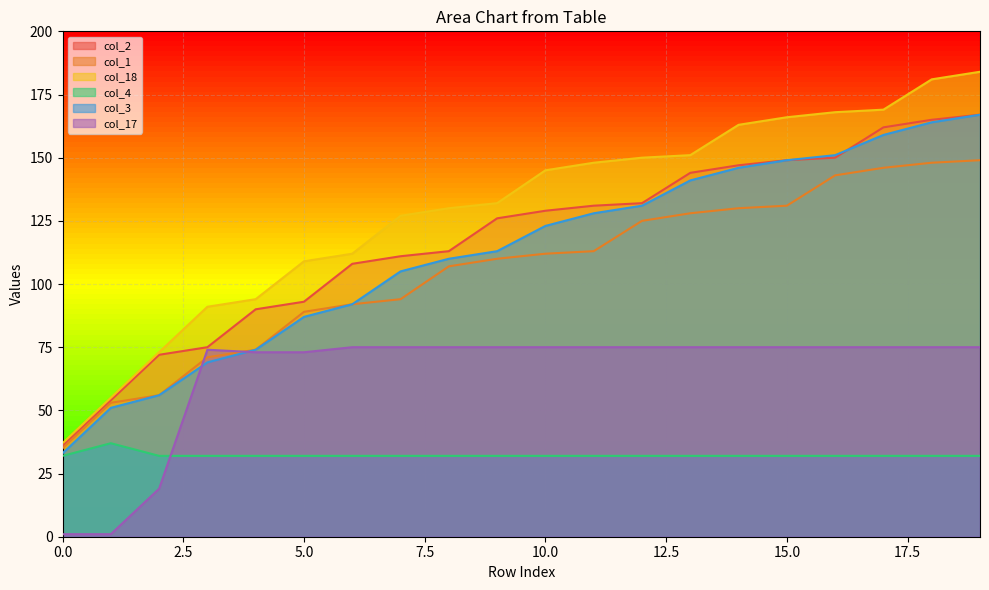

What is the lowest value of the col_2 series?

36